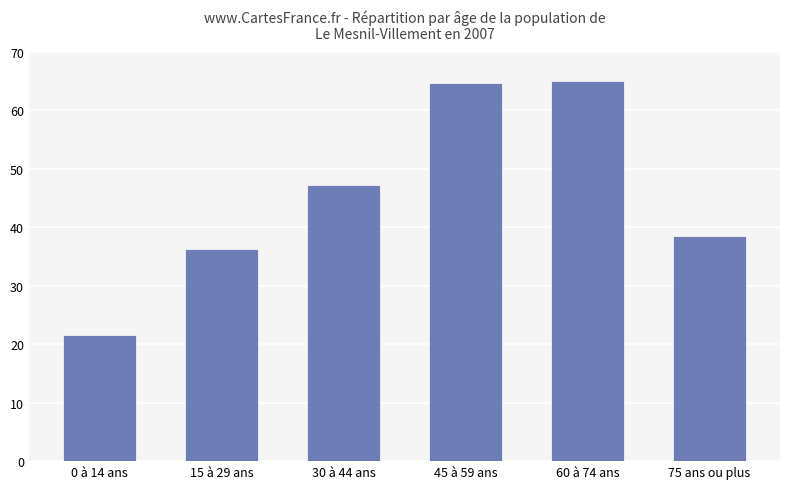

What is the label of the 6th bar from the right?

0 à 14 ans